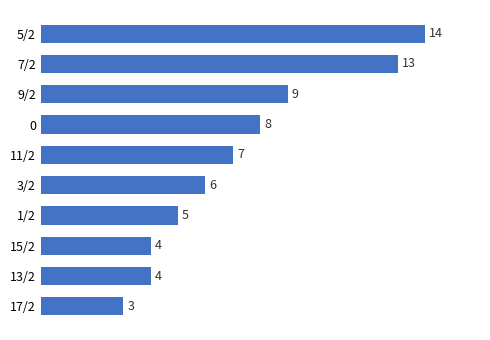

The value at 1/2 is 8. True or false?

False